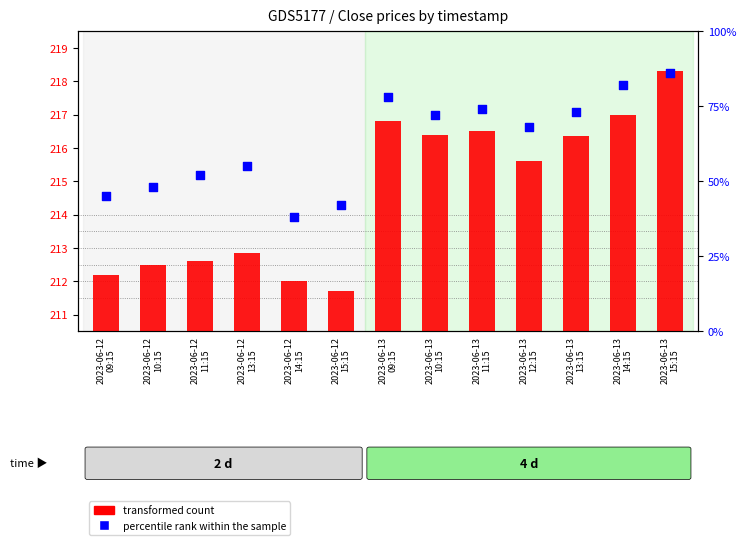

What are all the series names shown in the legend?

transformed count, percentile rank within the sample